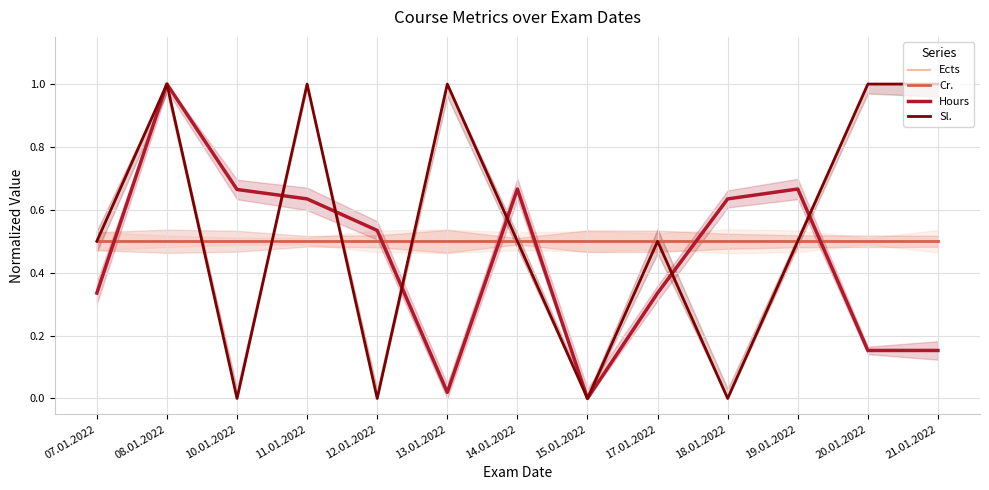

At 14.01.2022, list the series in order from smallest to largest.

Ects, Cr., Sl., Hours